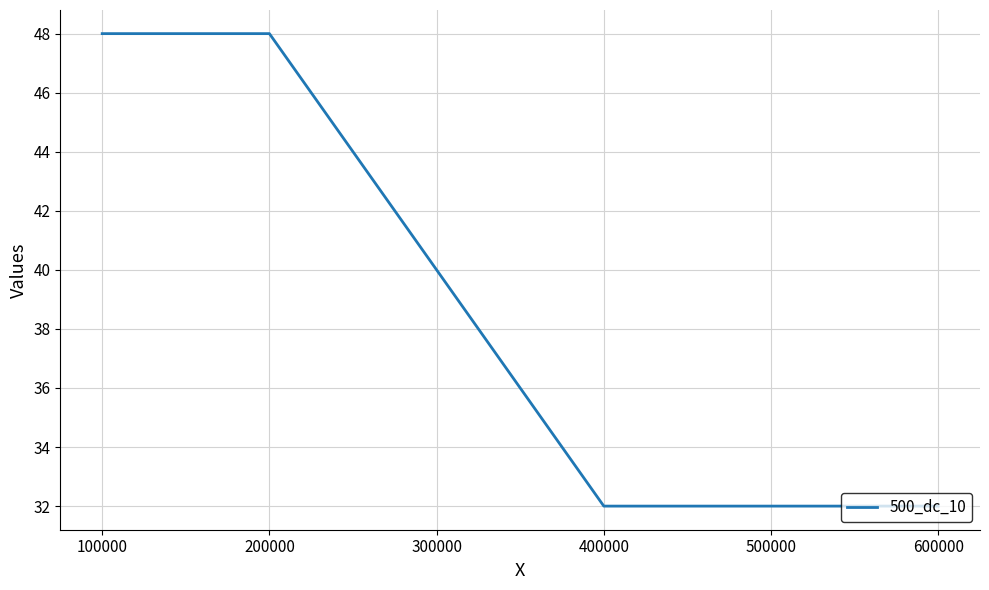

Reading left to right, list all the values displayed in this chart.

48	48	32	32